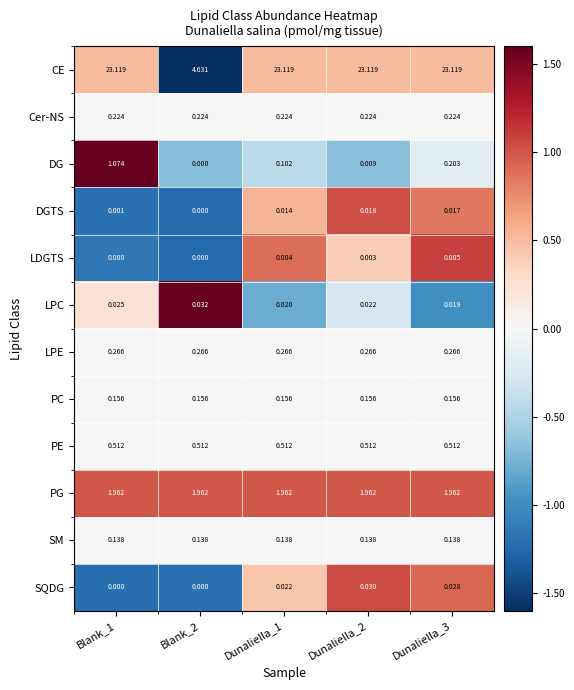

Between Blank_1 and Dunaliella_1, which series saw the biggest shift?

DG